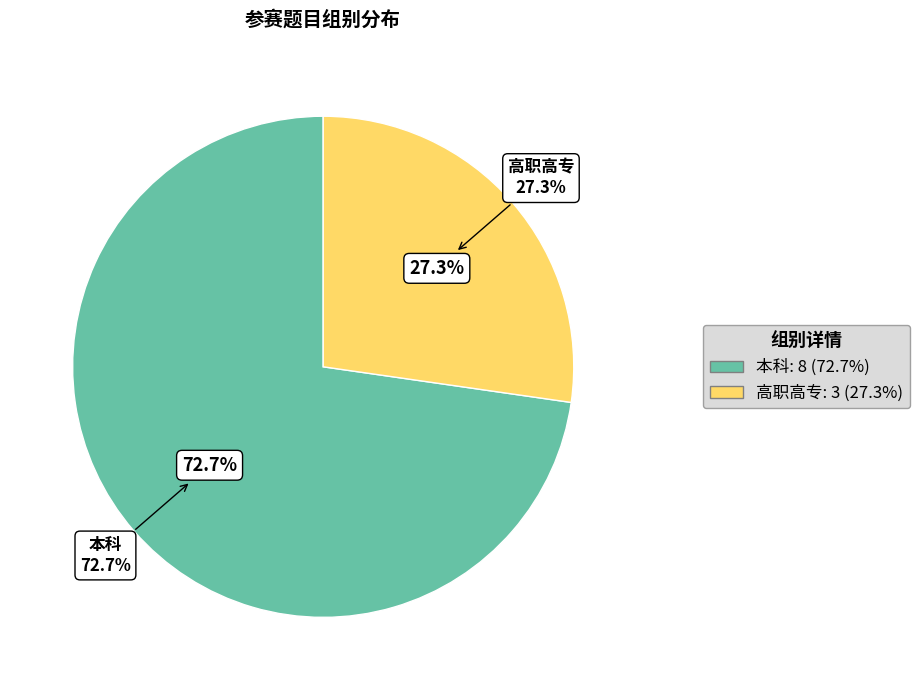

To the nearest percent, what is the combined percentage of 本科 and 高职高专?

100%